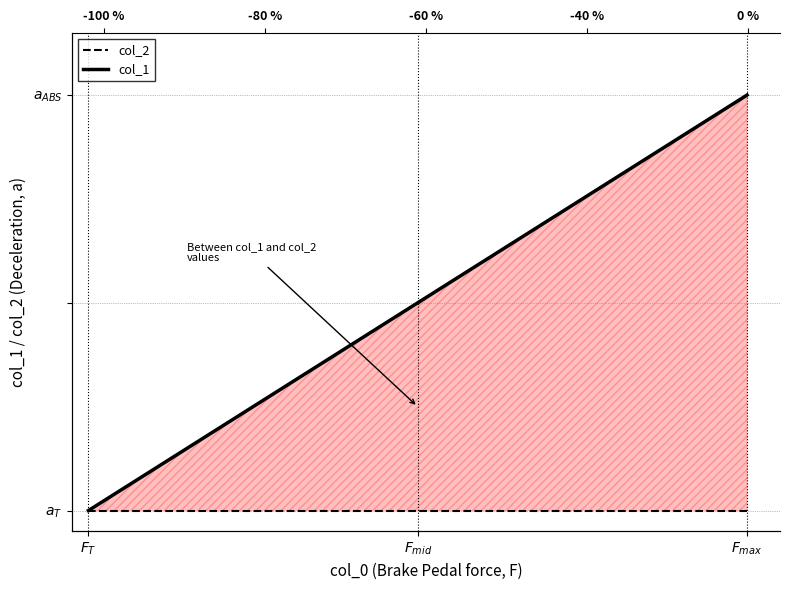

Reading right to left, transcribe all the data shown in this chart.

col_2: 0	0	0
col_1: 2	1	0